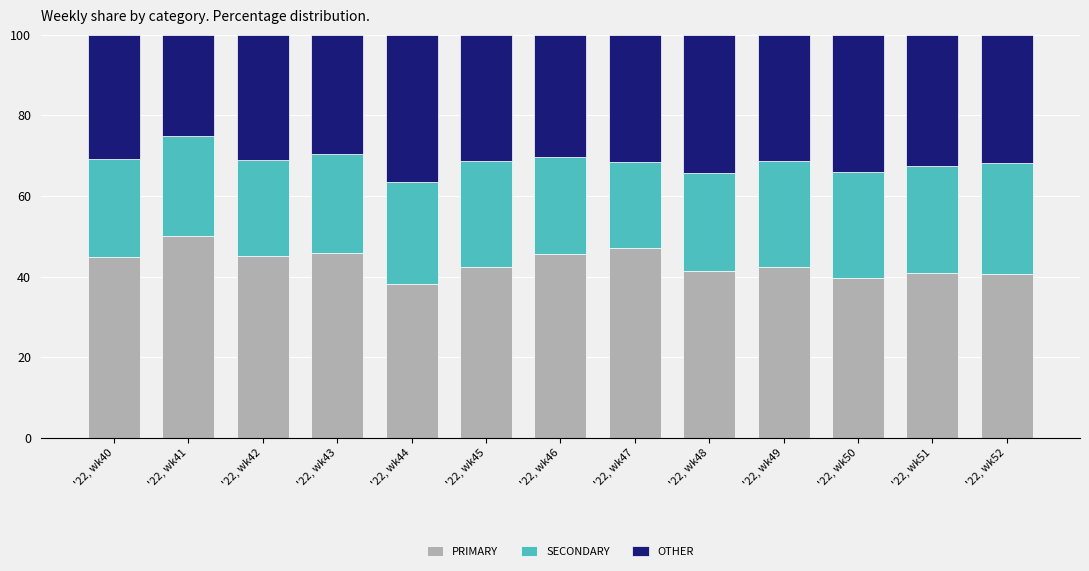

What is the highest value of the PRIMARY series?

50.0